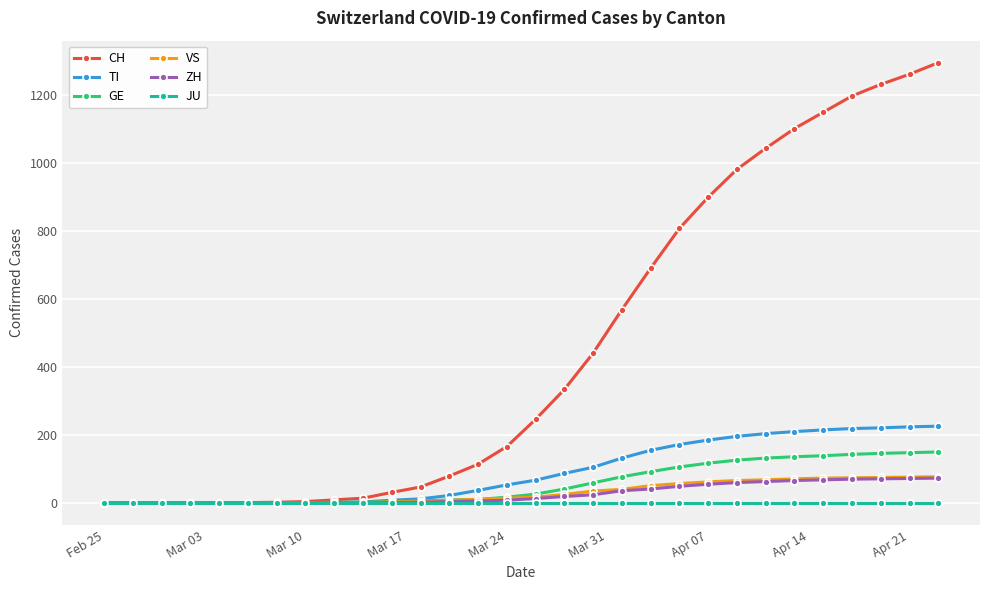

At how many categories does at least one series exceed 263?

14